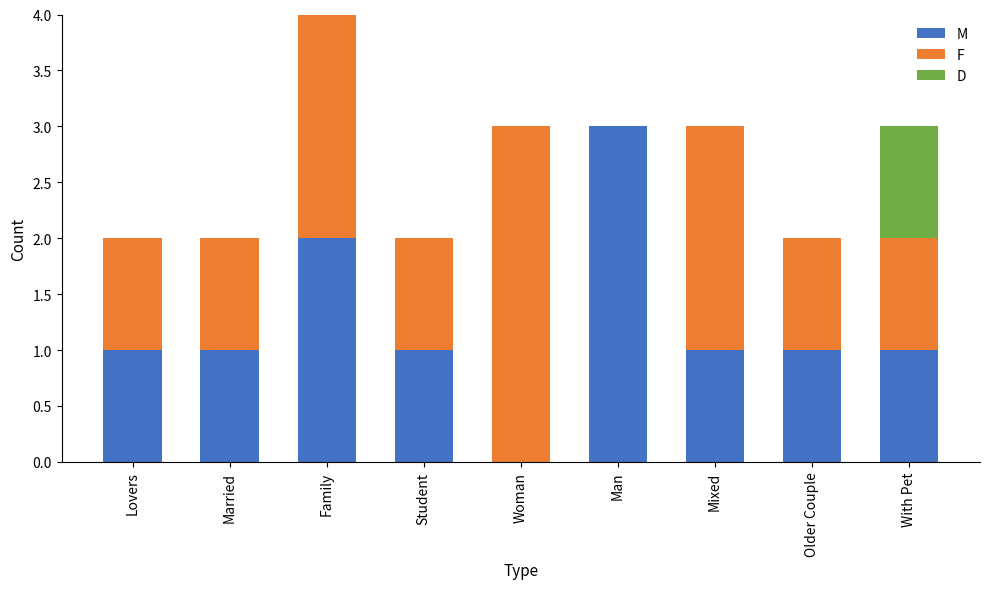

At which category is the sum across all series the highest?

Family